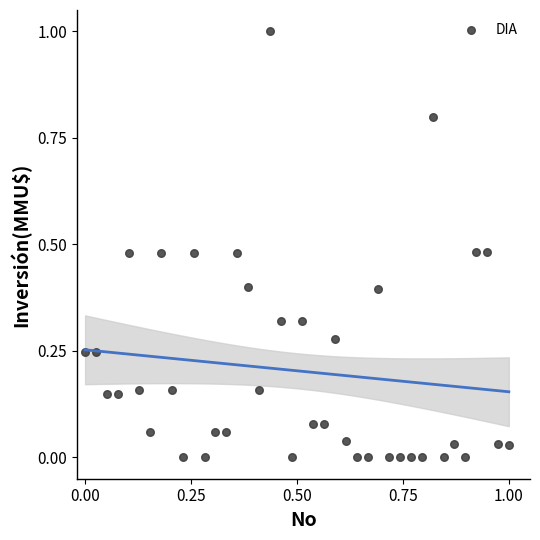

What is the range of Y values (max minus min)?

1.0